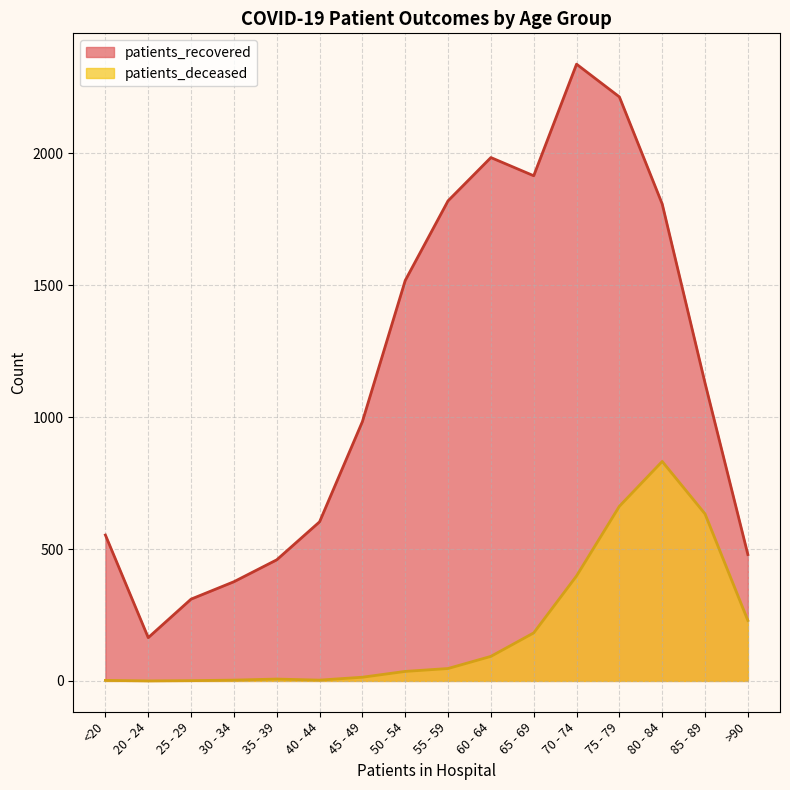

Rank the series by their average value, from lowest to highest.

patients_deceased, patients_recovered